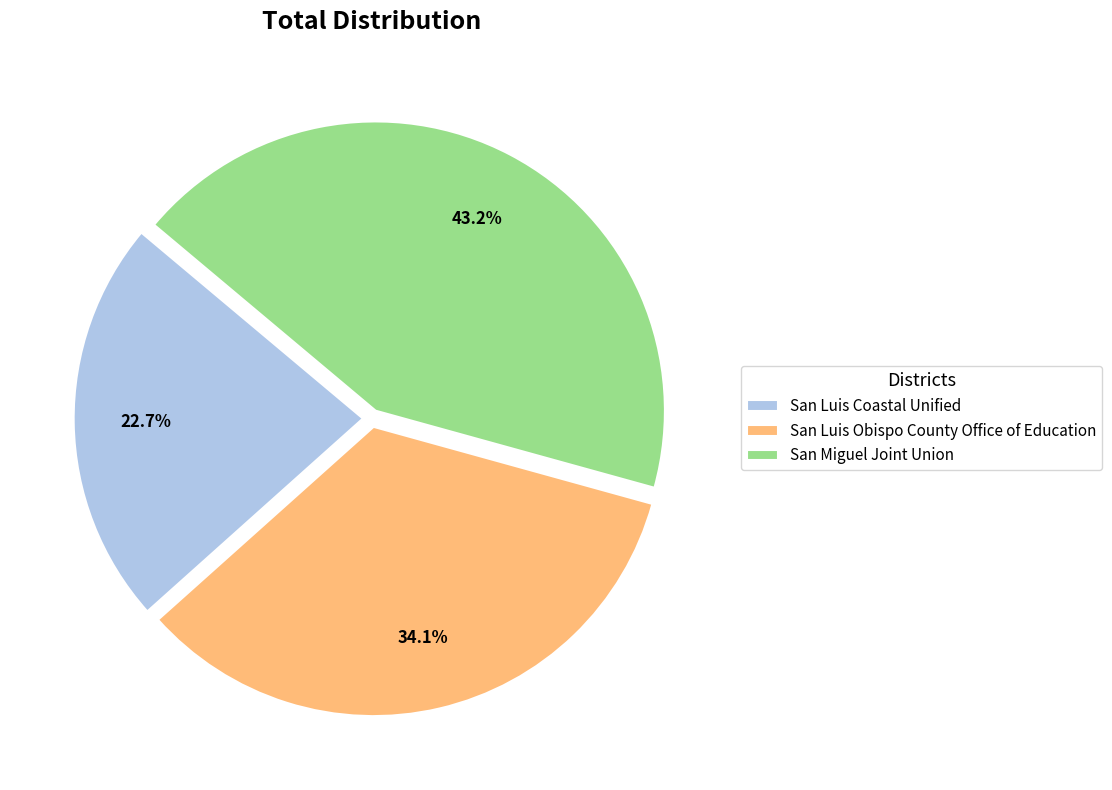

Which category has the smallest portion of the pie?

San Luis Coastal Unified